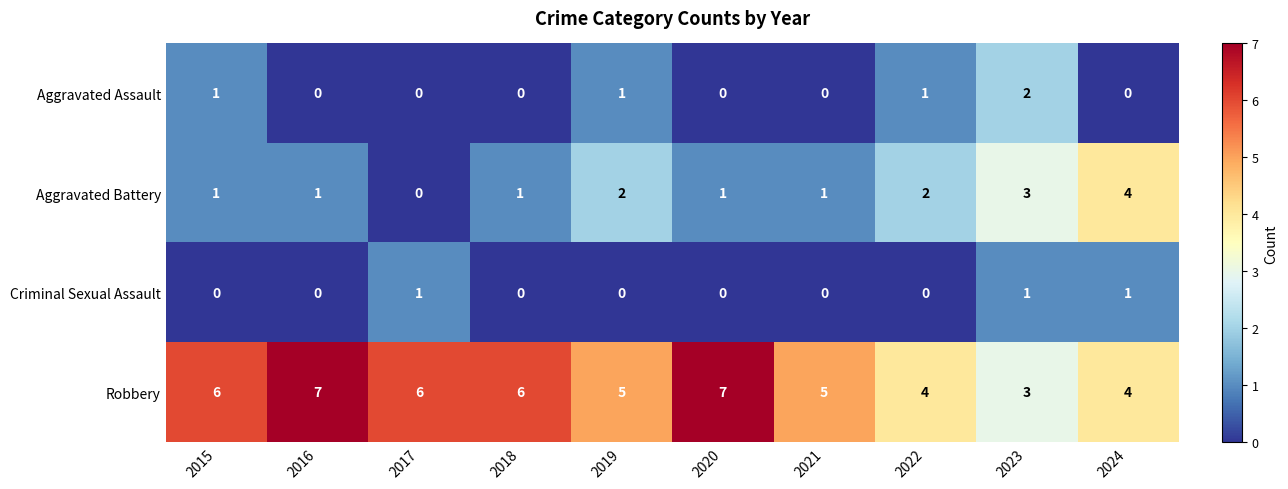

What is the greatest value displayed?

7